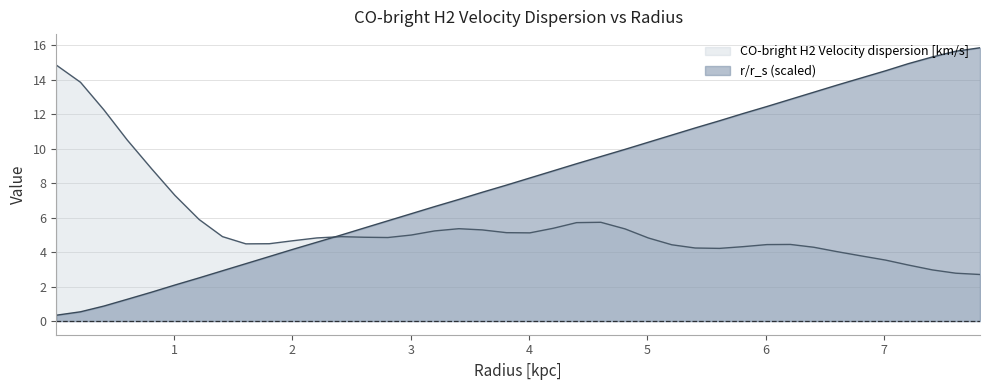

True or false: the data has more than 2 interior local peaks.

False